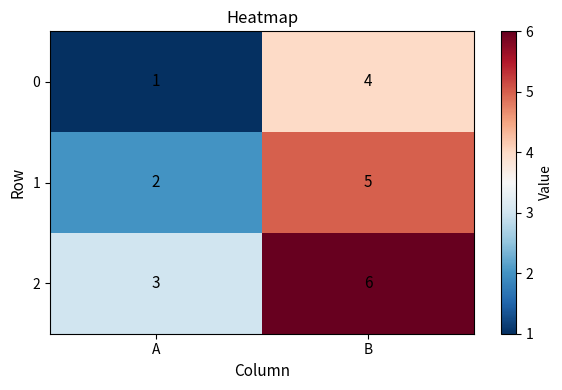

Where is 0 nearest to the value 2?

A